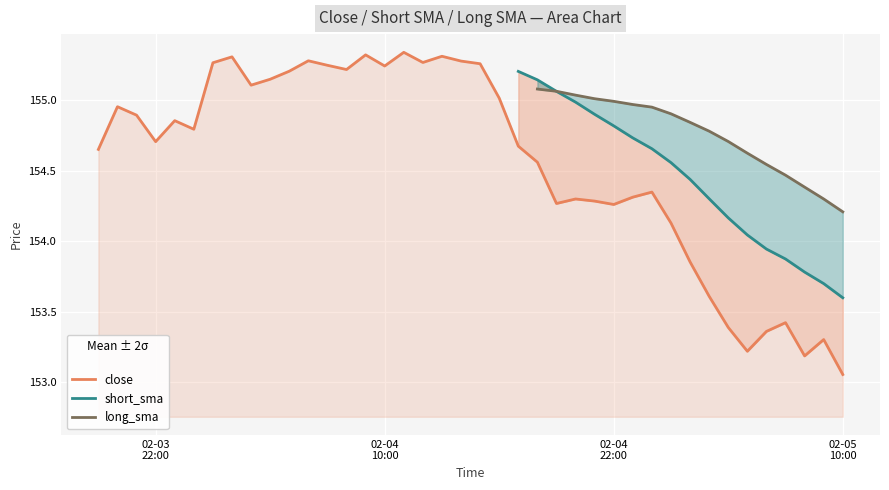

Is the value of close at 23 greater than the value of long_sma at 13?

No